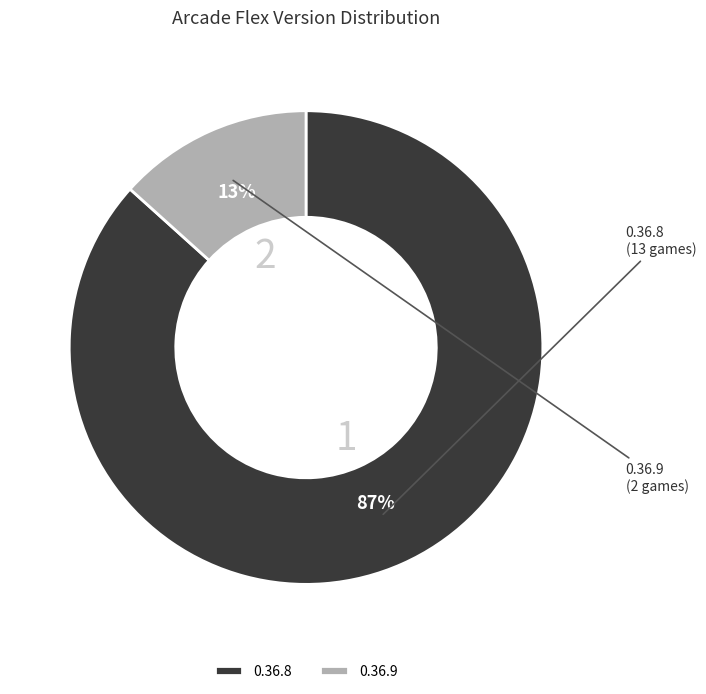

To the nearest percent, what is the average slice percentage?

50%